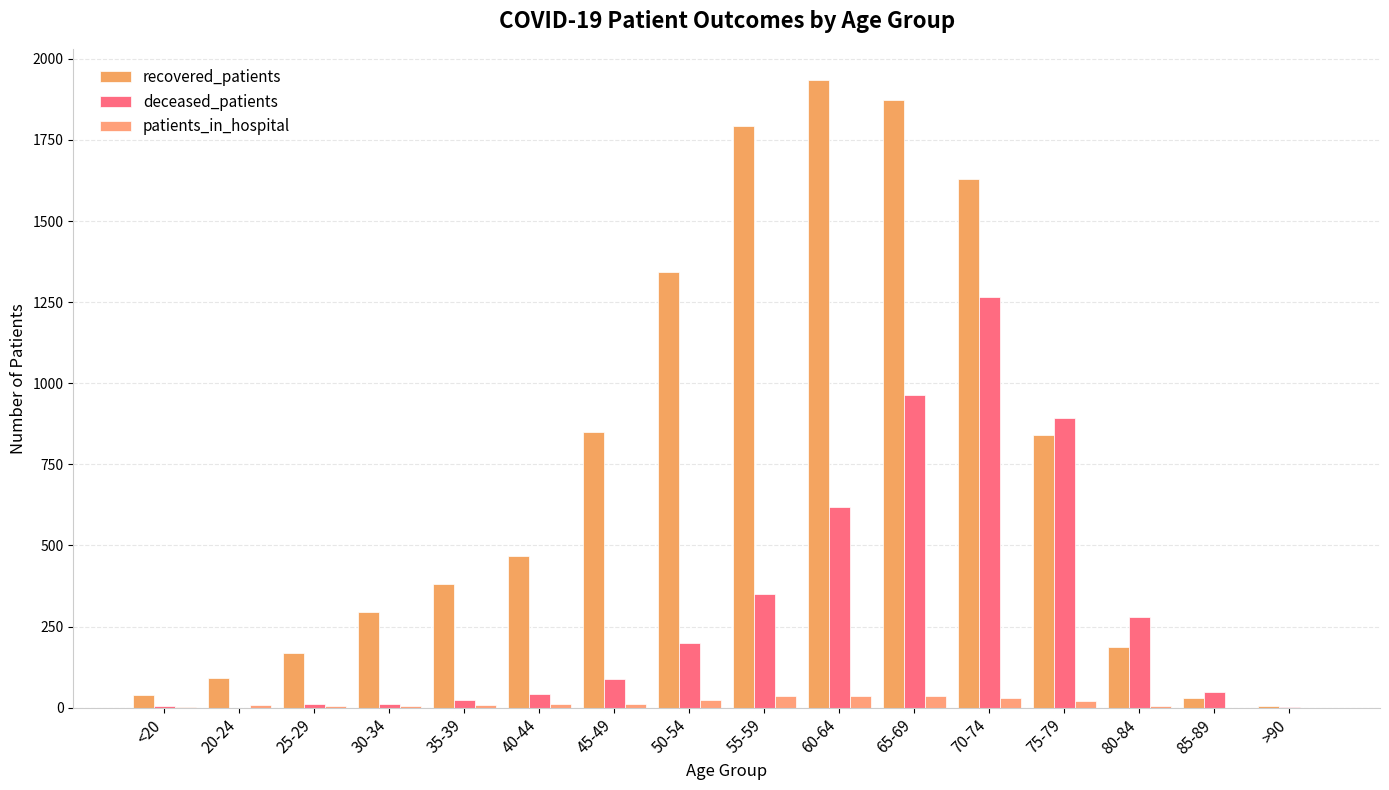

What is the difference between the maximum and minimum values in the recovered_patients series?

1930